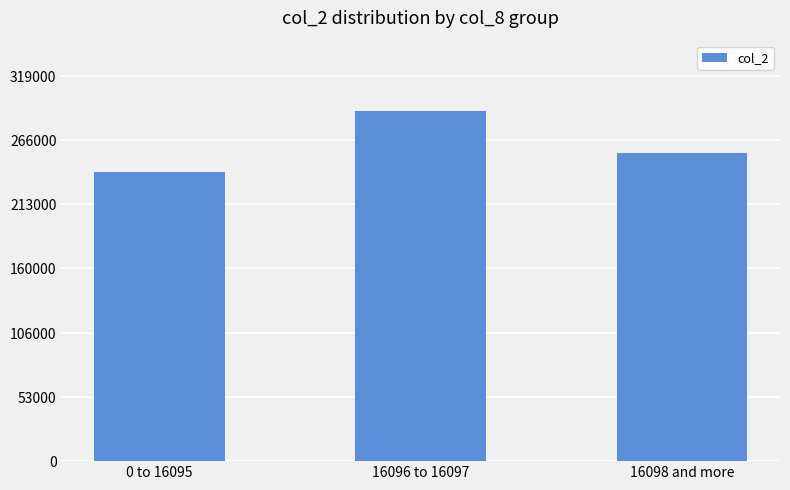

Approximately how many times larger is the value at 0 to 16095 compared to 16098 and more?

0.9